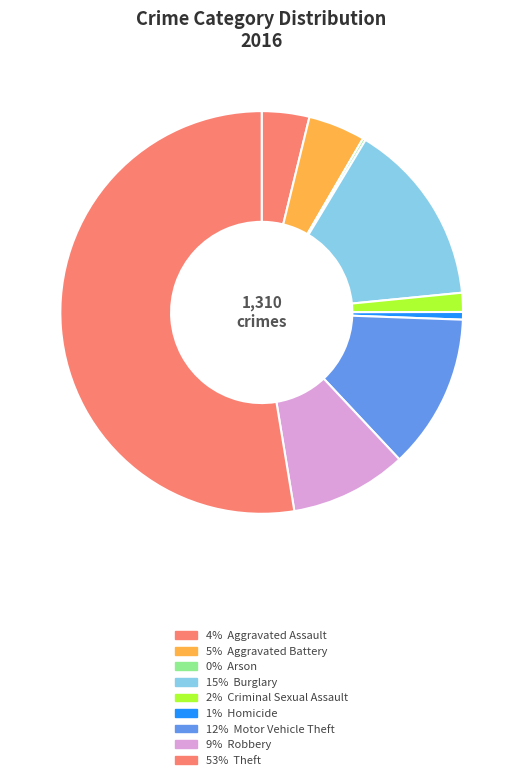

To the nearest percent, what is the difference between the largest and smallest slice percentages?

52%